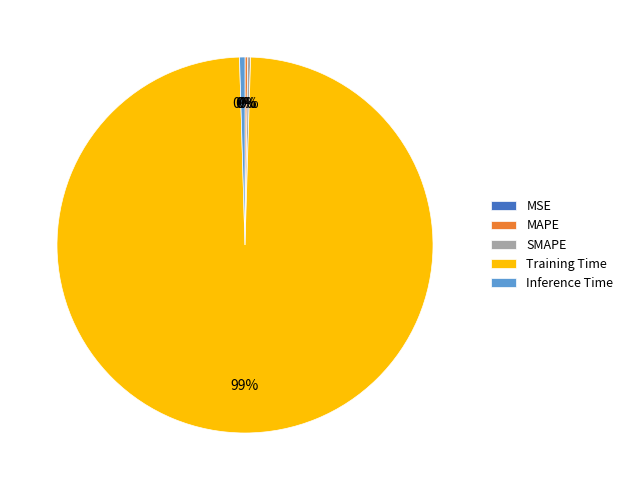

Is there any slice that represents more than half of the pie?

Yes